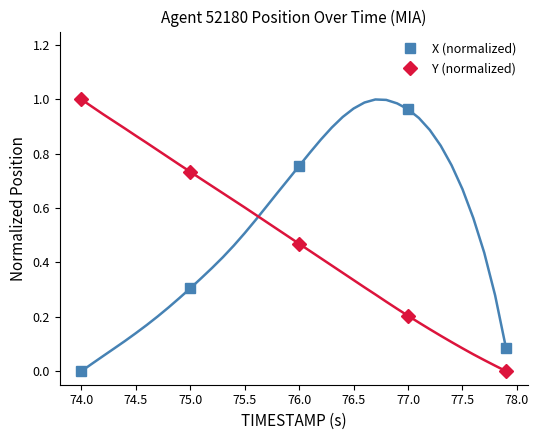

How many series are shown in this chart?

2